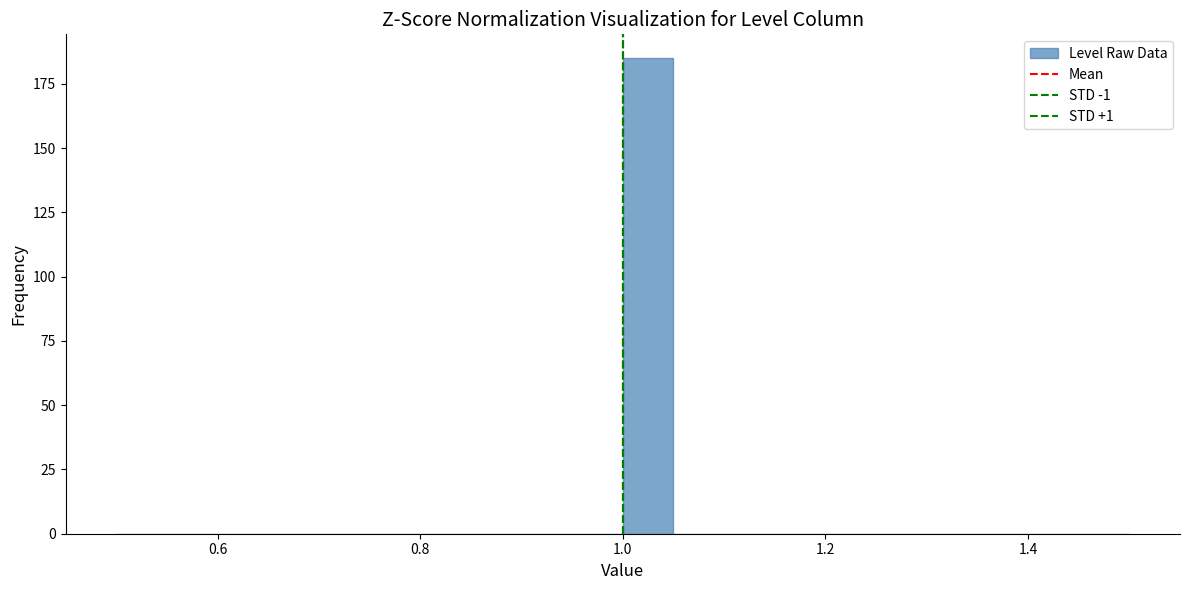

Read against the x-axis, roughly where is the centre of the tallest bar?

1.02